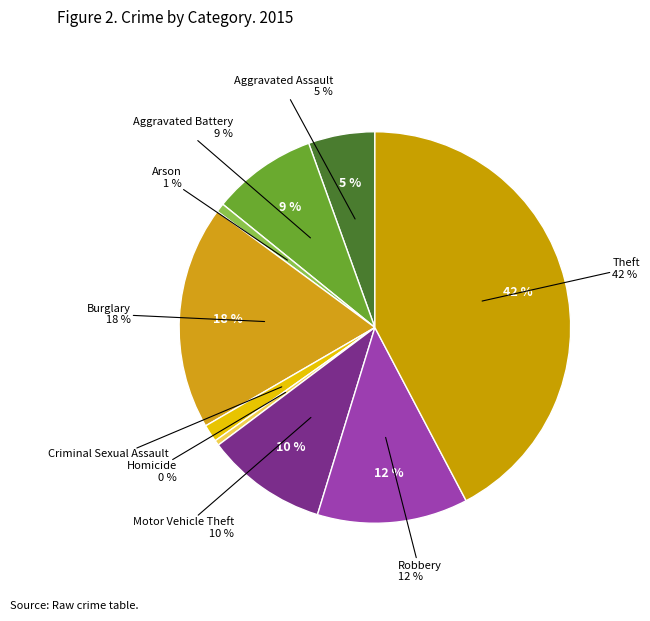

What portion of the pie excludes Arson?

99.3%